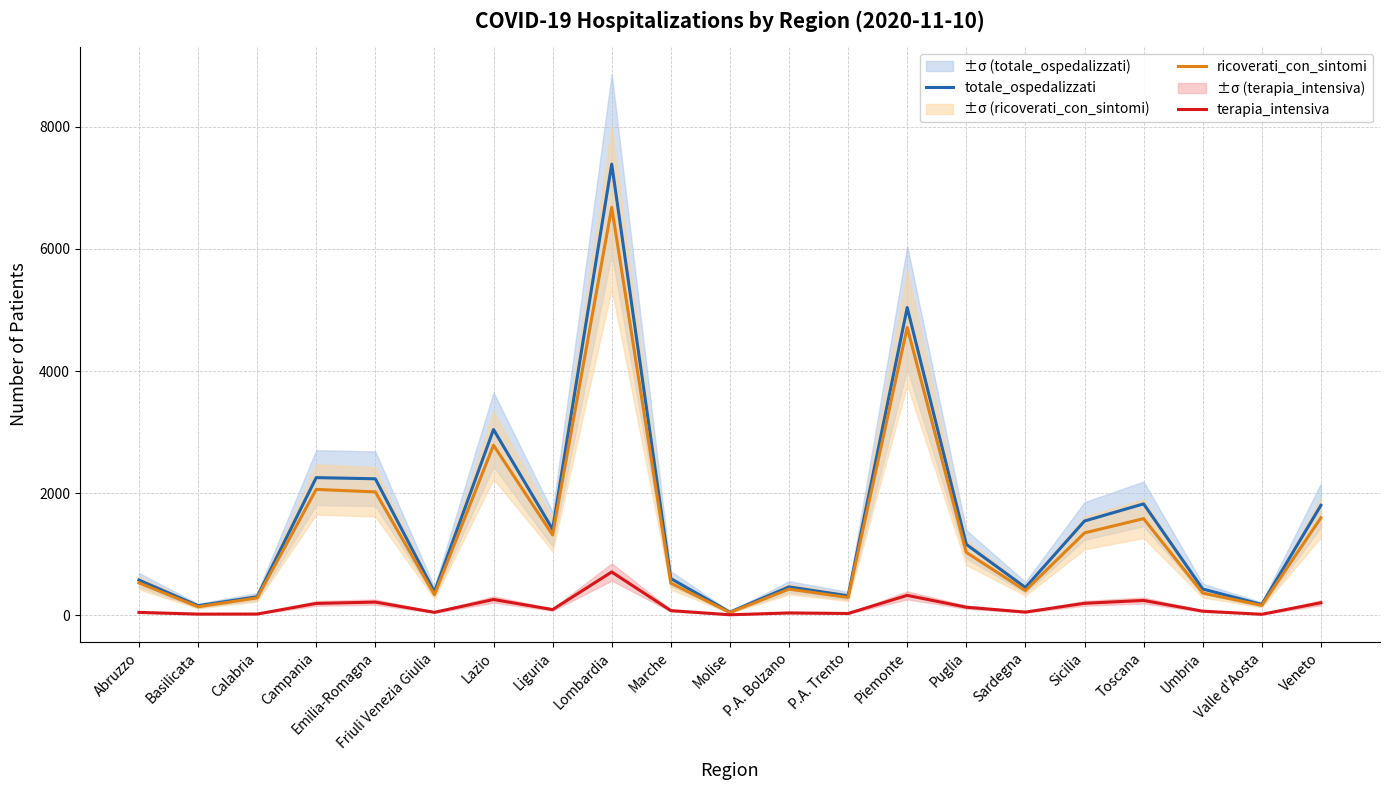

True or false: totale_ospedalizzati and ricoverati_con_sintomi cross at least once.

False